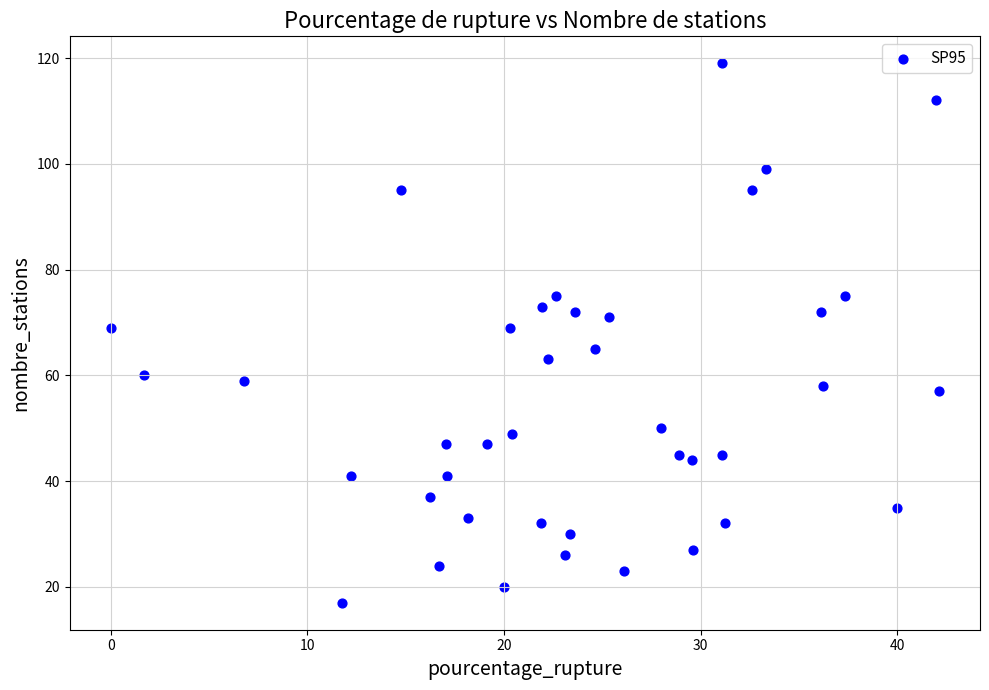

What is the range of Y values (max minus min)?

102